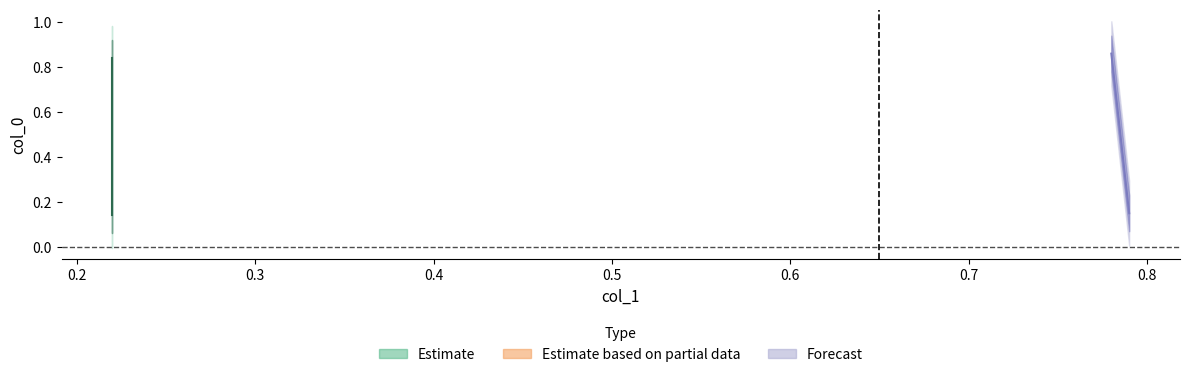

Rank the categories by value from lowest to highest.

0.22, 0.79, 0.22, 0.78